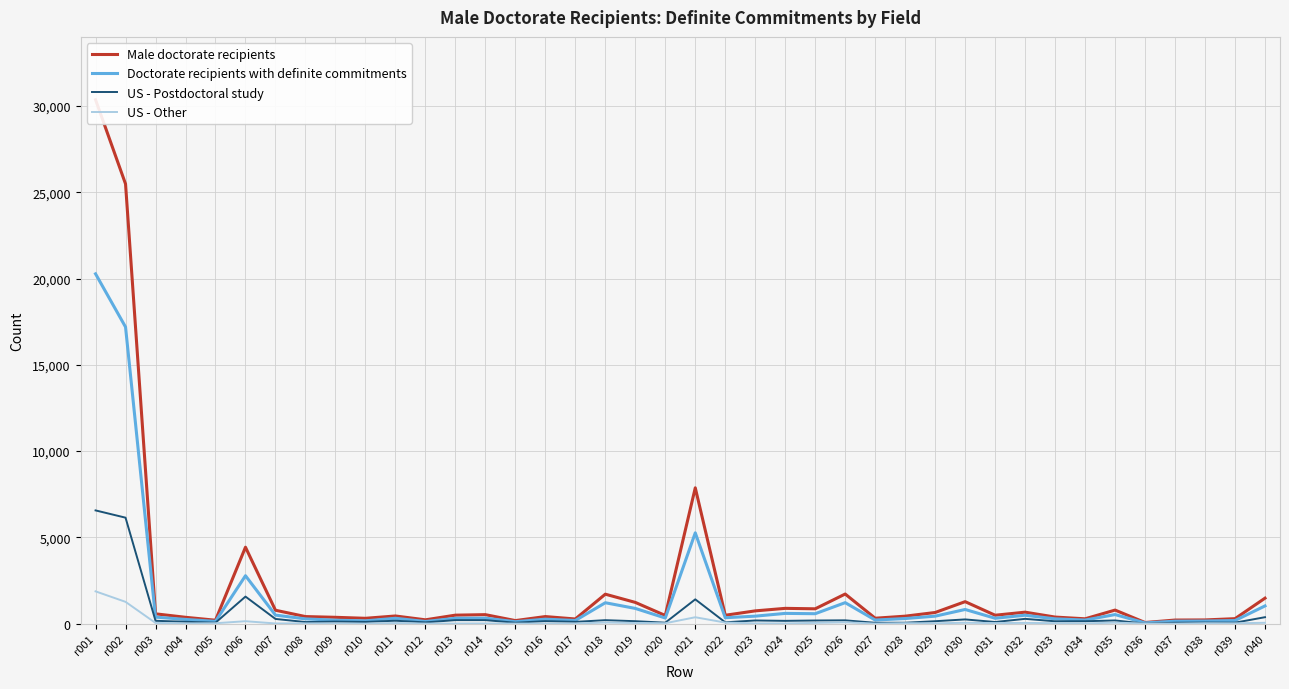

What are all the series names shown in the legend?

Male doctorate recipients, Doctorate recipients with definite commitments, US - Postdoctoral study, US - Other